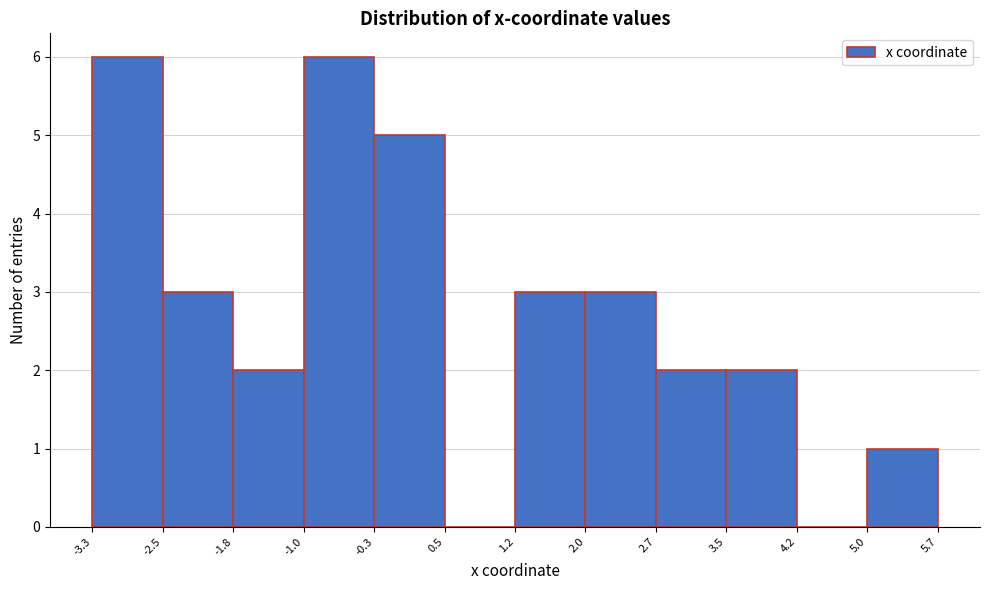

Reading left to right, list every bar in this chart as the range it spans on the x-axis followed by its height. The values are not printed on the chart, so give them approximately, as read against the axis.

-3.3 to -2.5: 6
-2.5 to -1.8: 3
-1.8 to -1.0: 2
-1.0 to -0.3: 6
-0.3 to 0.5: 5
0.5 to 1.2: 0
1.2 to 2.0: 3
2.0 to 2.7: 3
2.7 to 3.5: 2
3.5 to 4.2: 2
4.2 to 5.0: 0
5.0 to 5.7: 1